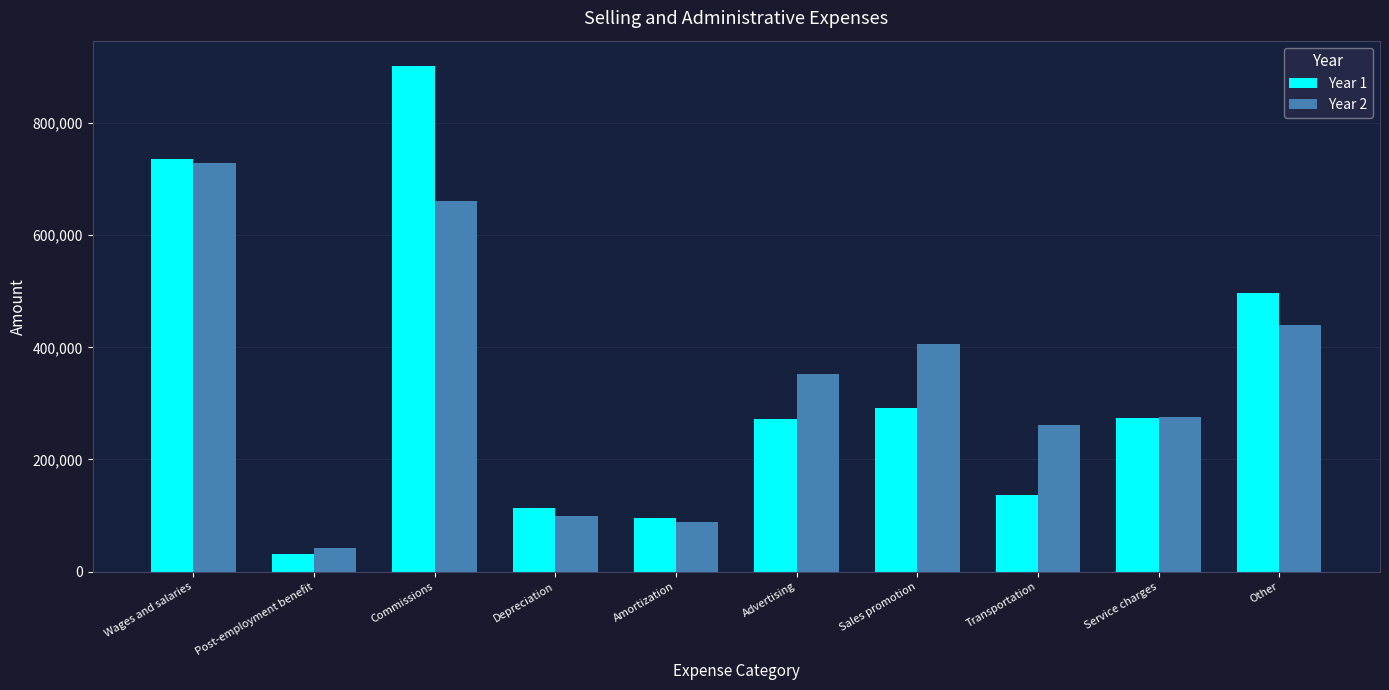

The Year 2 series shows 108614 at Service charges. True or false?

False